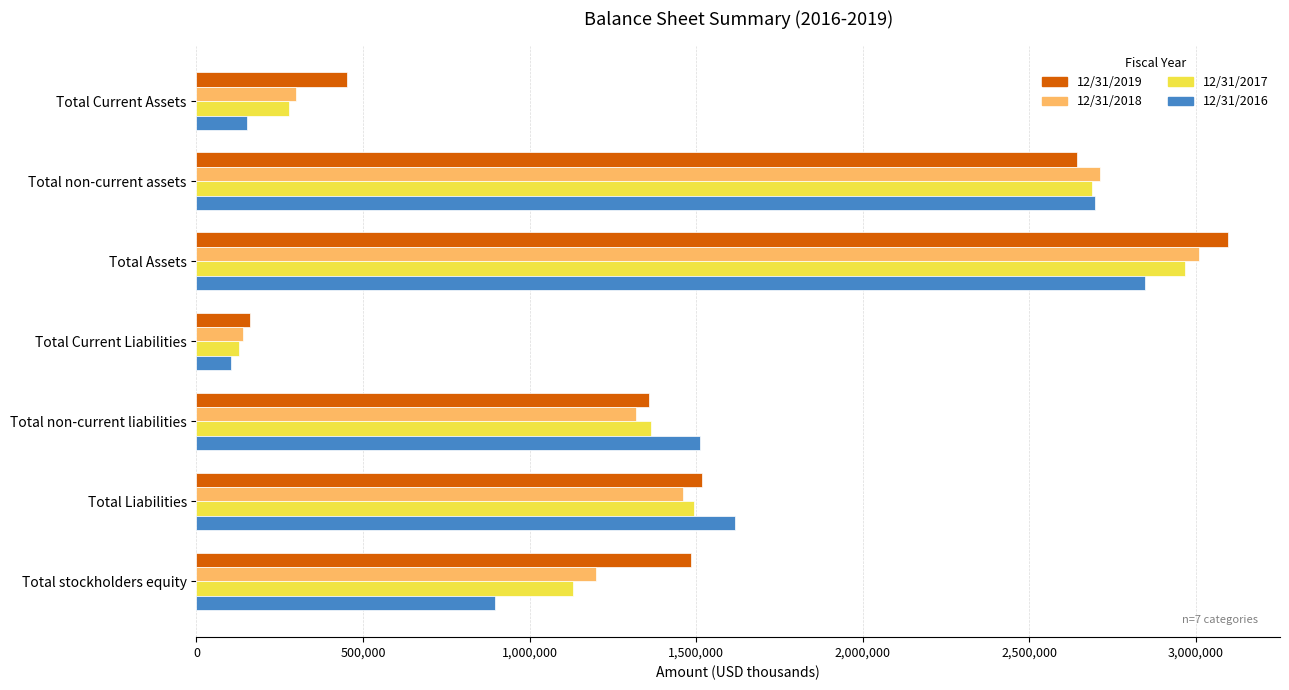

Between Total Assets and Total stockholders equity, which series saw the biggest shift?

12/31/2016